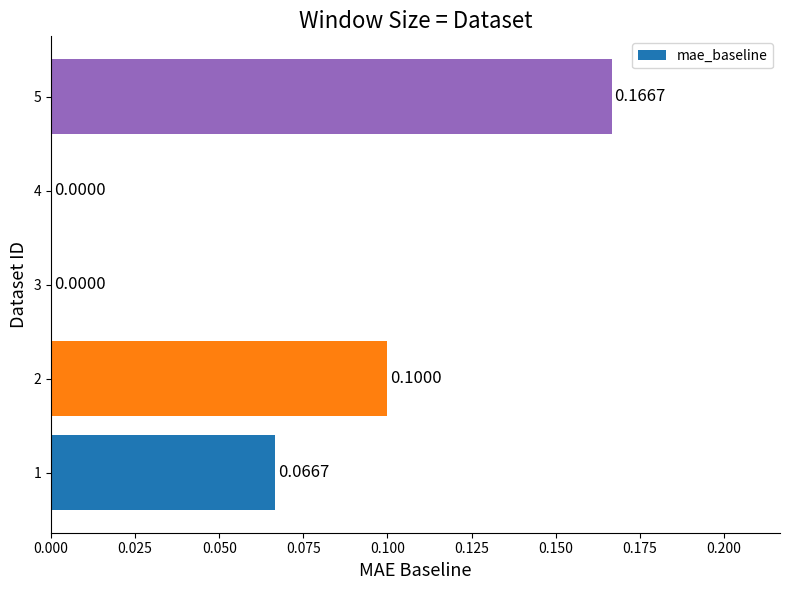

What is the sum of all values?

0.3